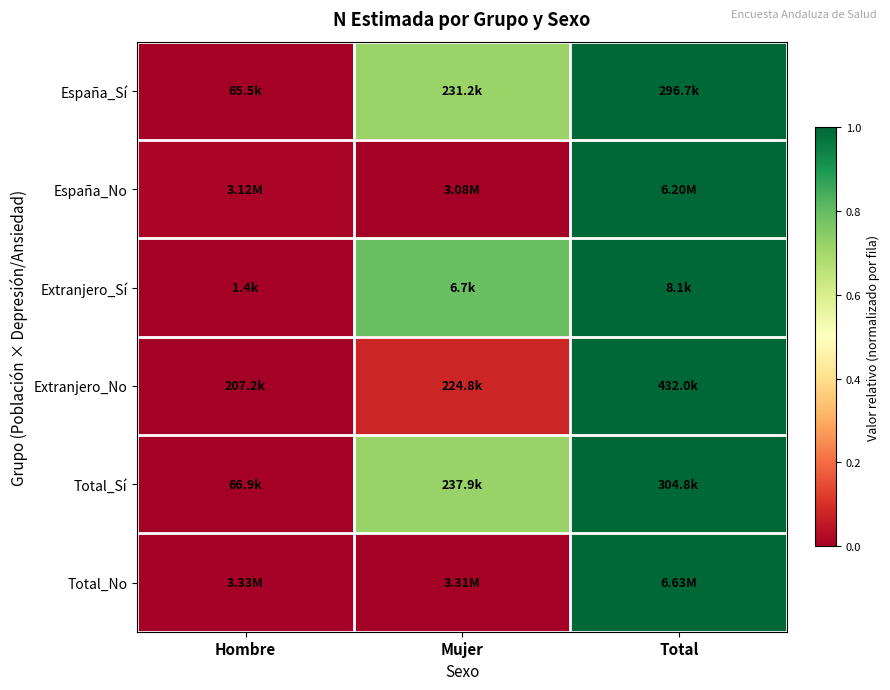

Which label corresponds to the largest value in the chart?

Total